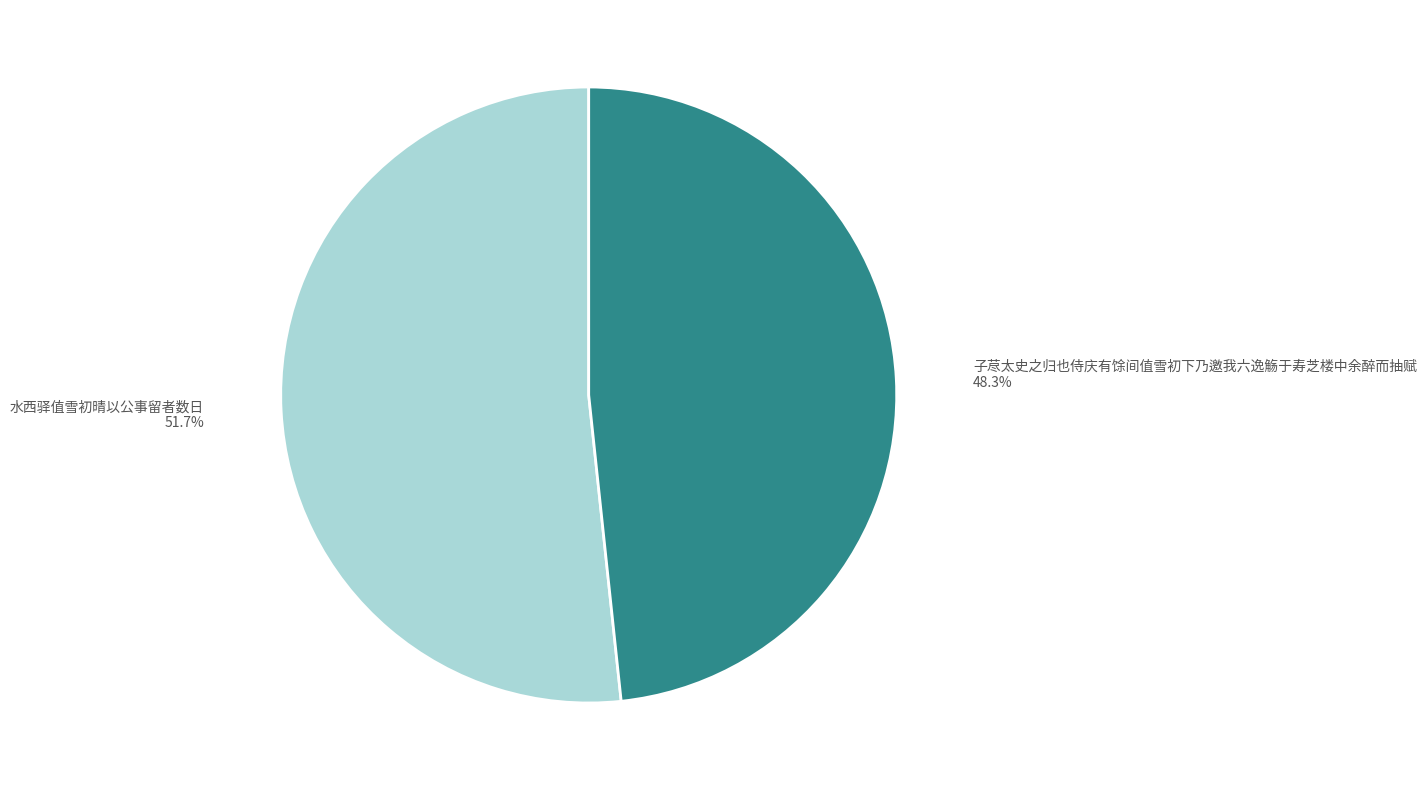

True or false: 水西驿值雪初晴以公事留者数日 accounts for 52% of the total.

True